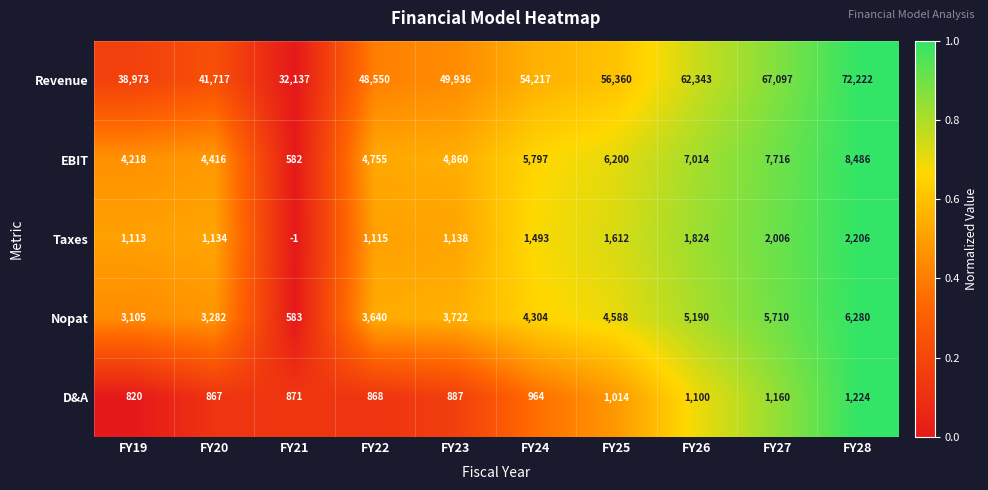

The Revenue series shows 87928 at FY25. True or false?

False